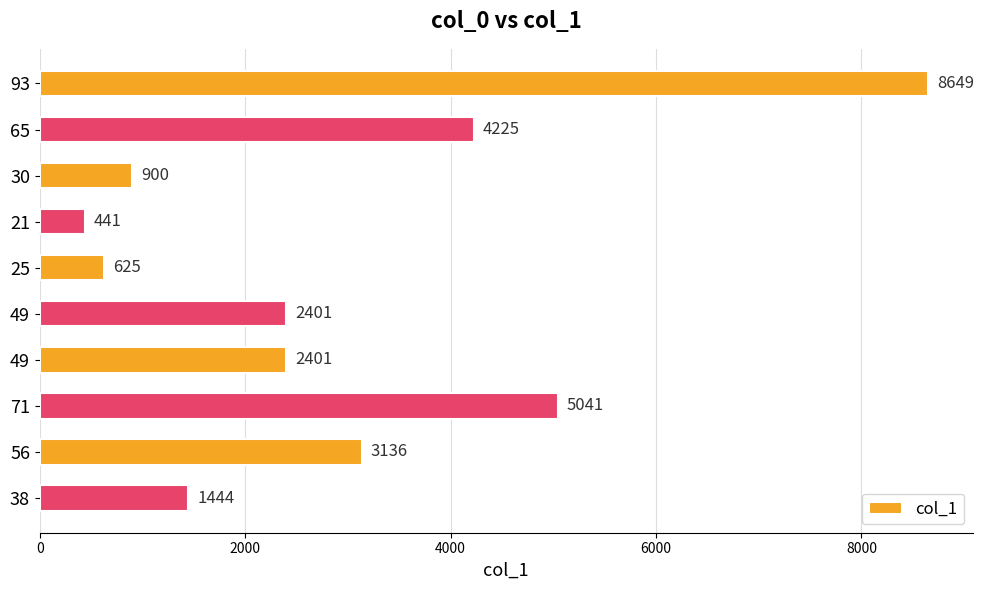

How many series are shown in this chart?

1